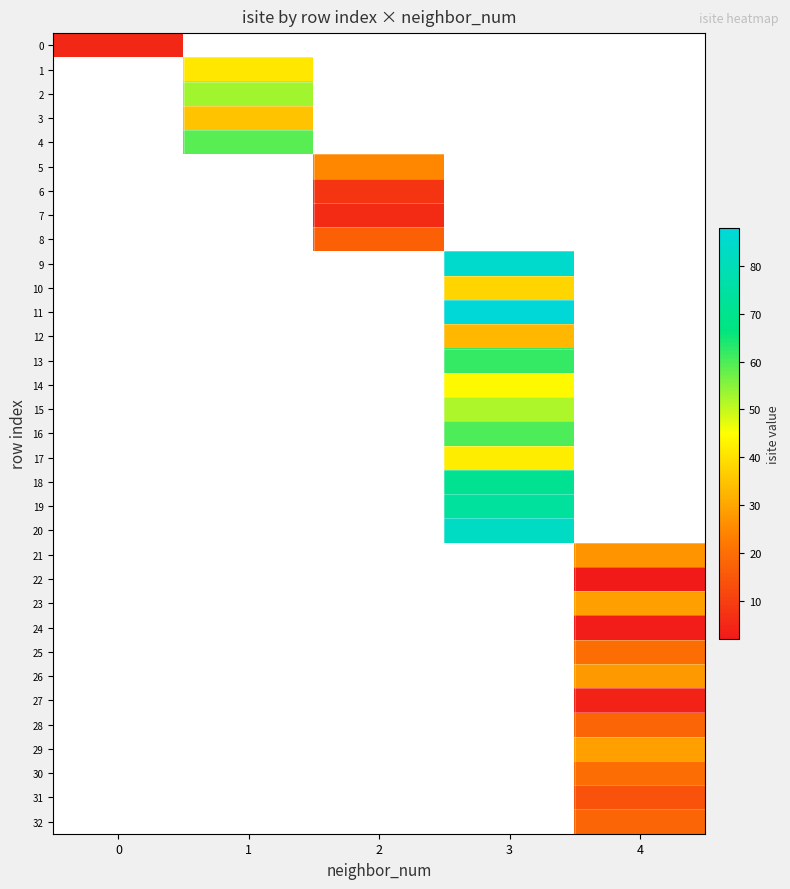

Is the value of 10 at 0 greater than the value of 9 at 1?

No